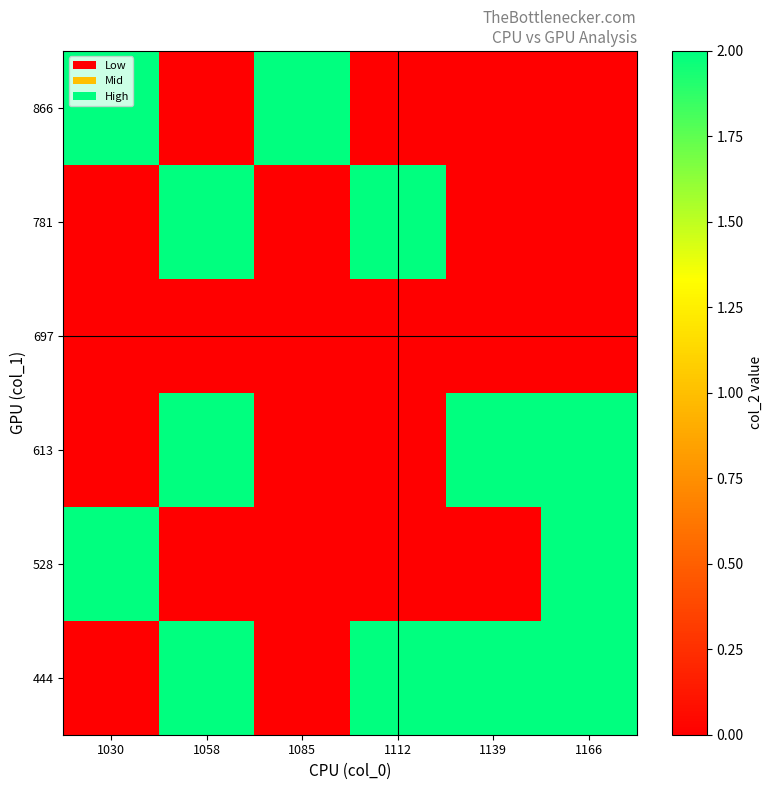

How many distinct data groups are displayed?

6